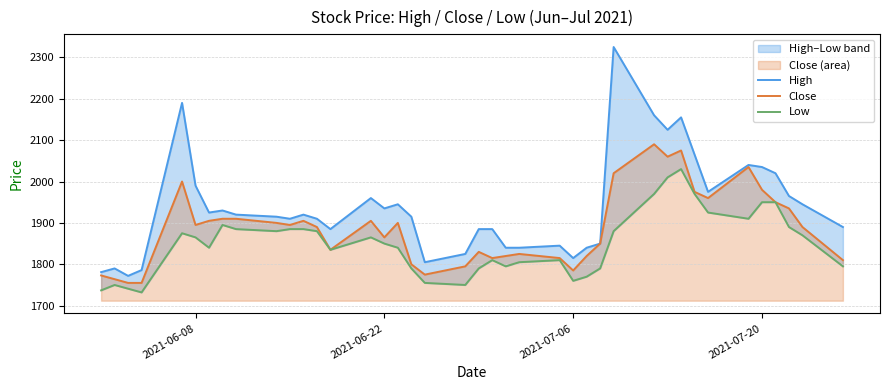

At how many categories does at least one series exceed 2006?

9